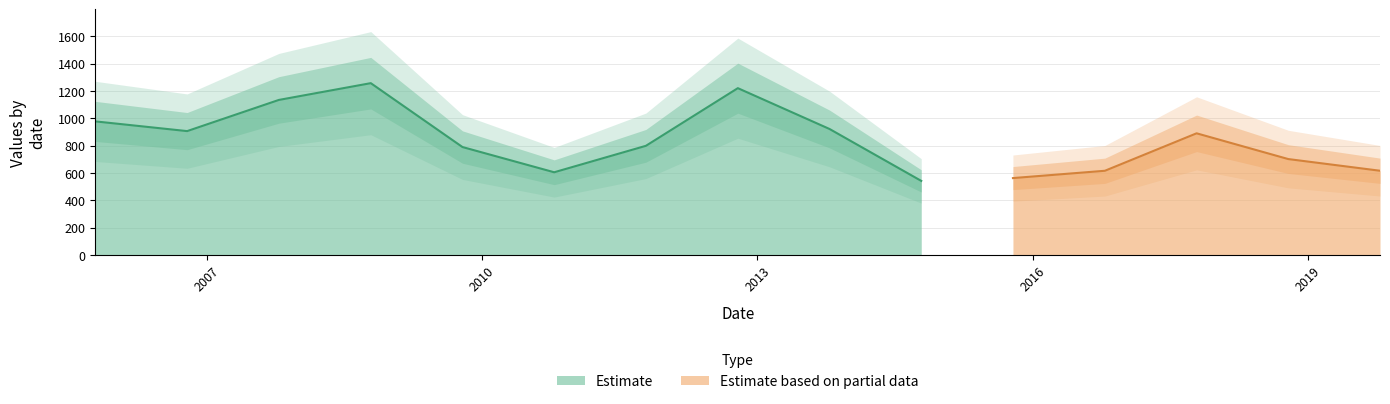

What is the label of the 9th point from the right?

2011-10-15